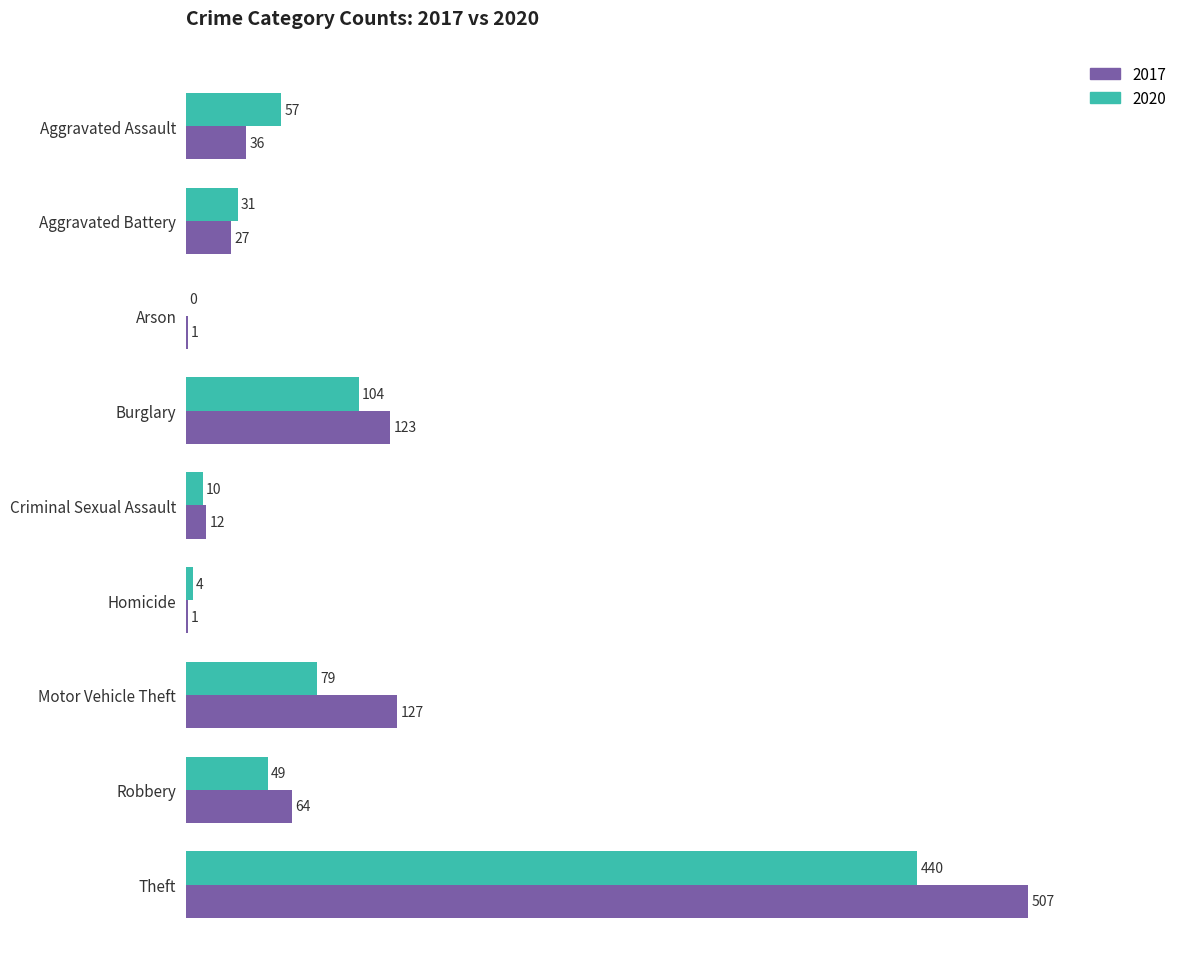

At which category is the sum across all series the highest?

Theft